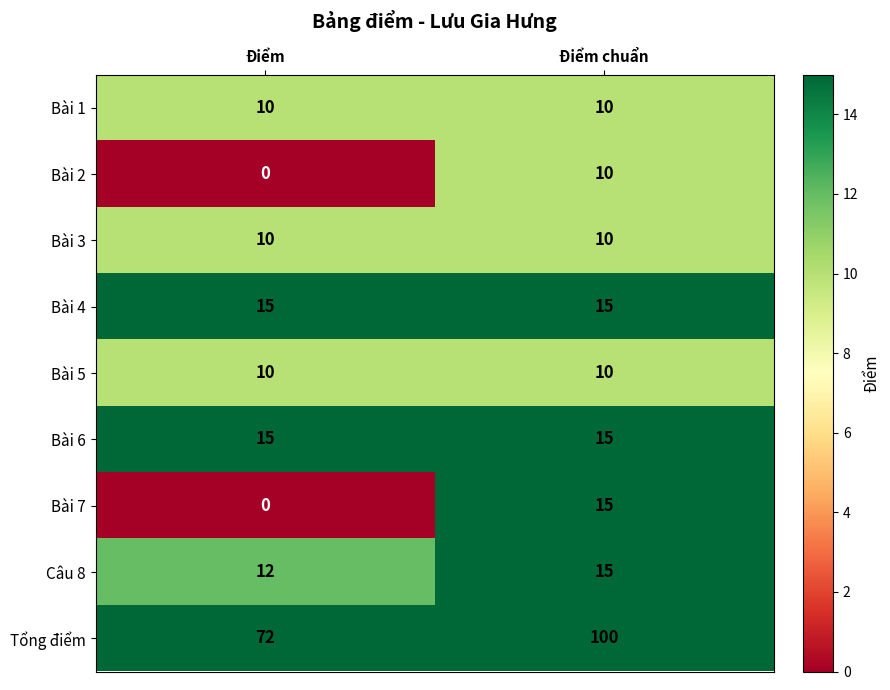

Which series has the largest range (max minus min)?

Tổng điểm